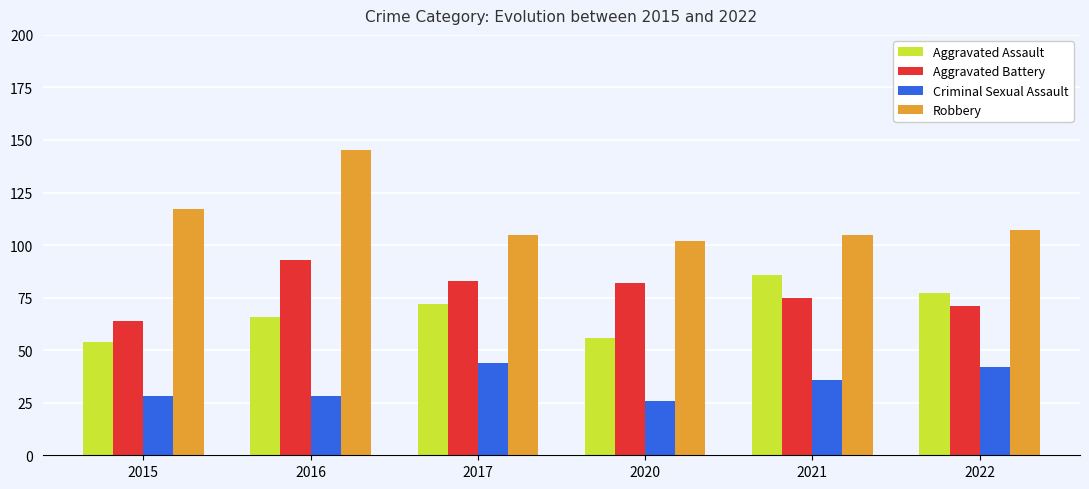

How many values in the Aggravated Assault series are below 72?

3